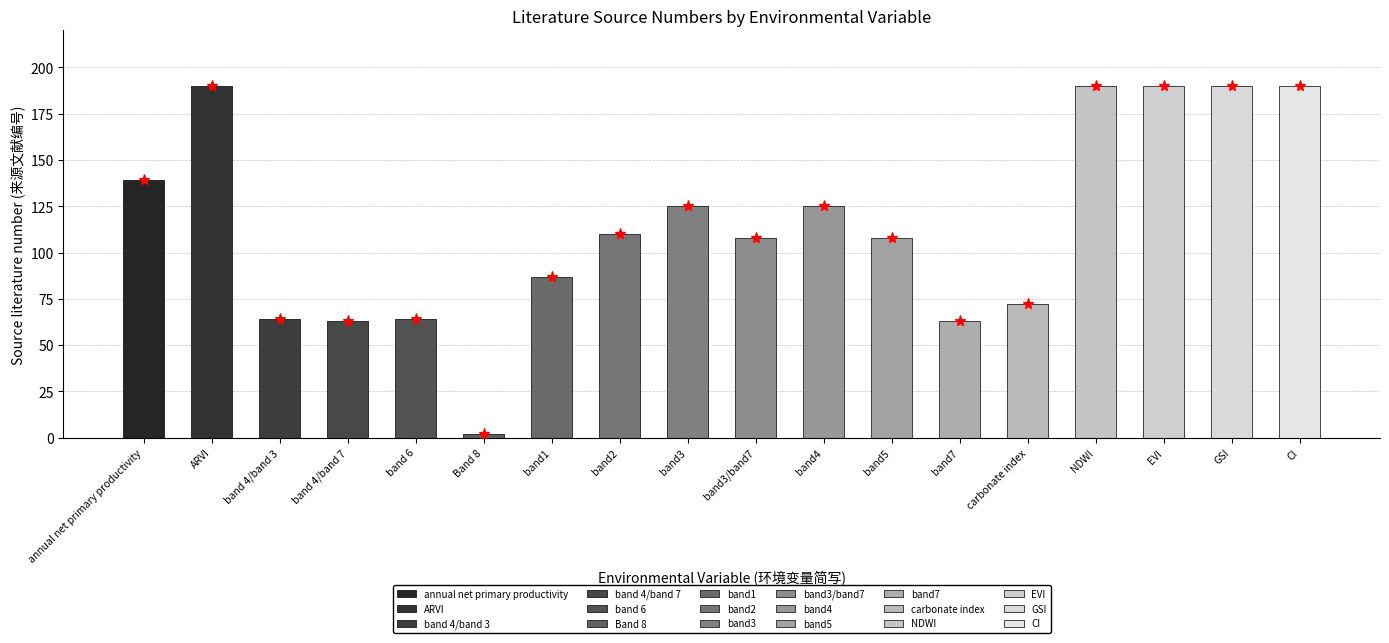

Reading left to right, transcribe all the data shown in this chart.

annual net primary productivity=139	ARVI=190	band 4/band 3=64	band 4/band 7=63	band 6=64	Band 8=2	band1=87	band2=110	band3=125	band3/band7=108	band4=125	band5=108	band7=63	carbonate index=72	NDWI=190	EVI=190	GSI=190	CI=190